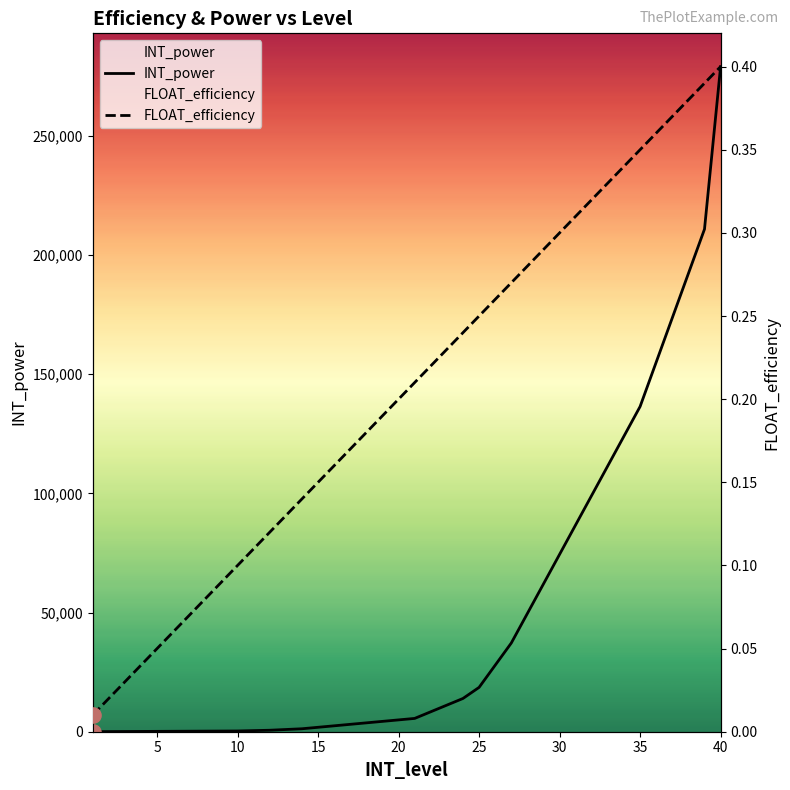

Which series has the largest Y range (max minus min)?

INT_power